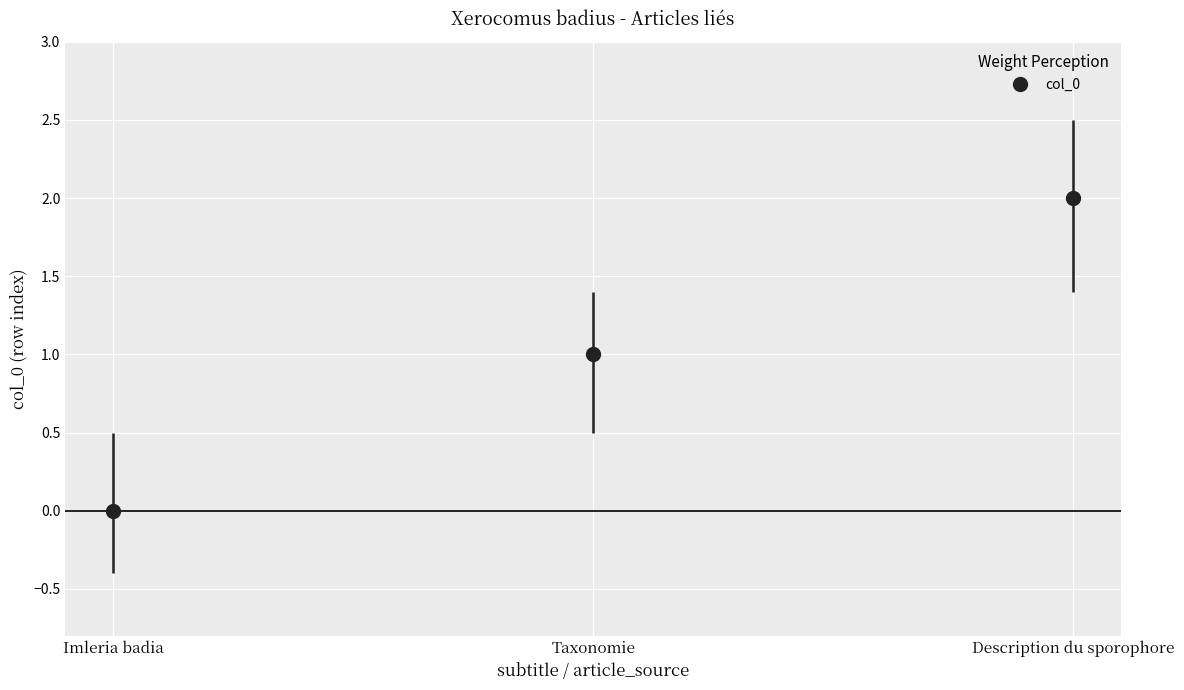

What is the sum of the values at Taxonomie and Description du sporophore?

3